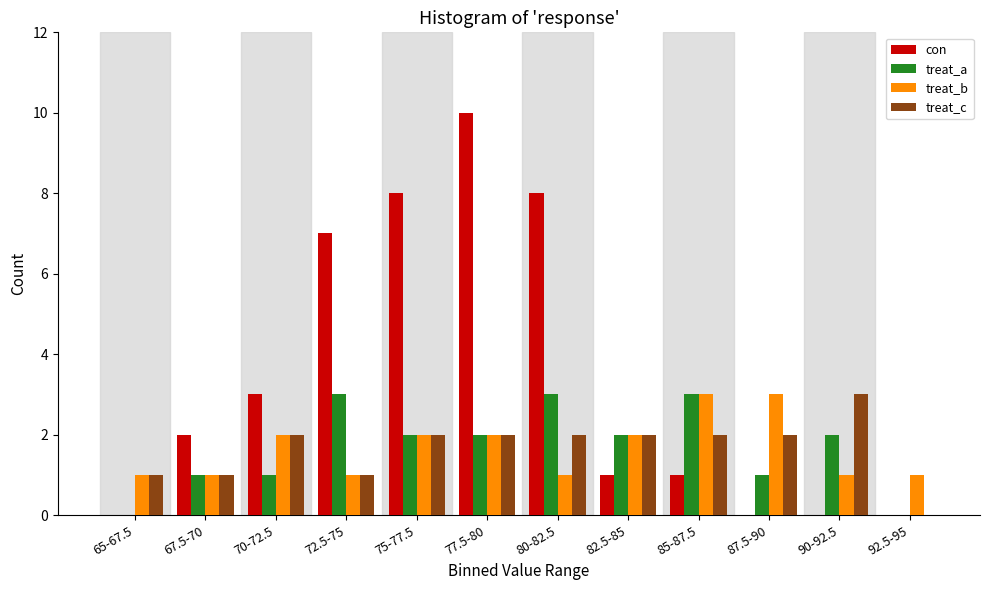

What is the sum of the treat_a values at 87.5-90 and 82.5-85?

3